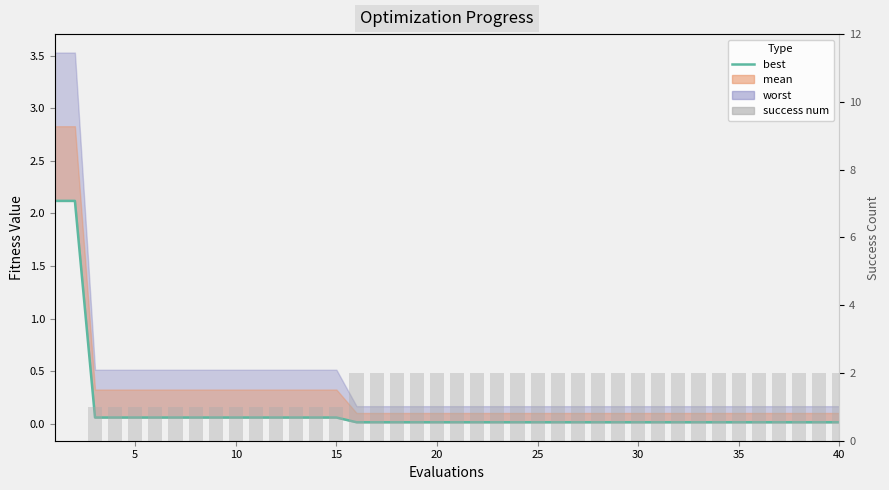

Are the bars grouped side by side (vs. stacked)?

Yes